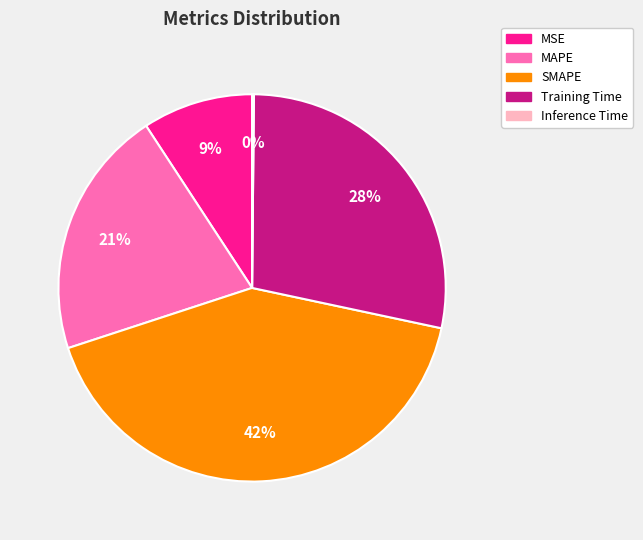

To the nearest percent, what is the average slice percentage?

20%